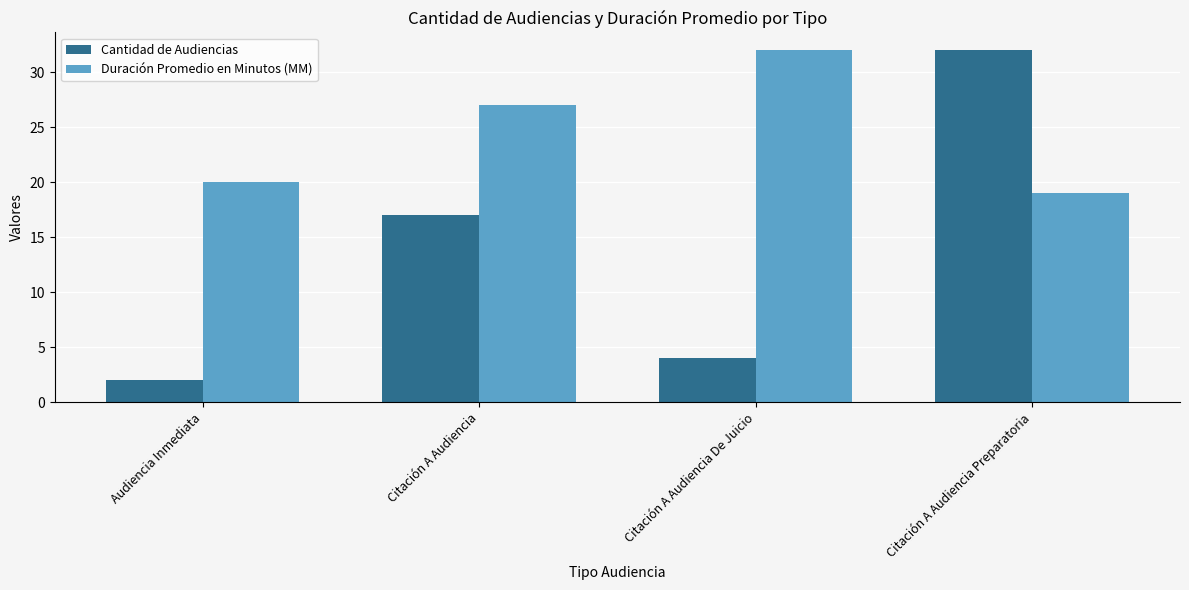

Which series has the widest spread of values?

Cantidad de Audiencias